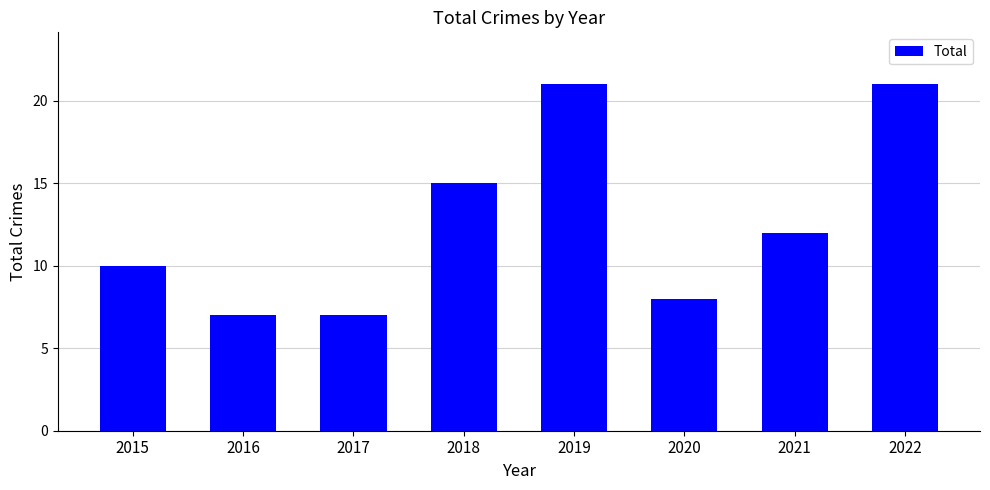

What is the maximum value shown in the chart?

21